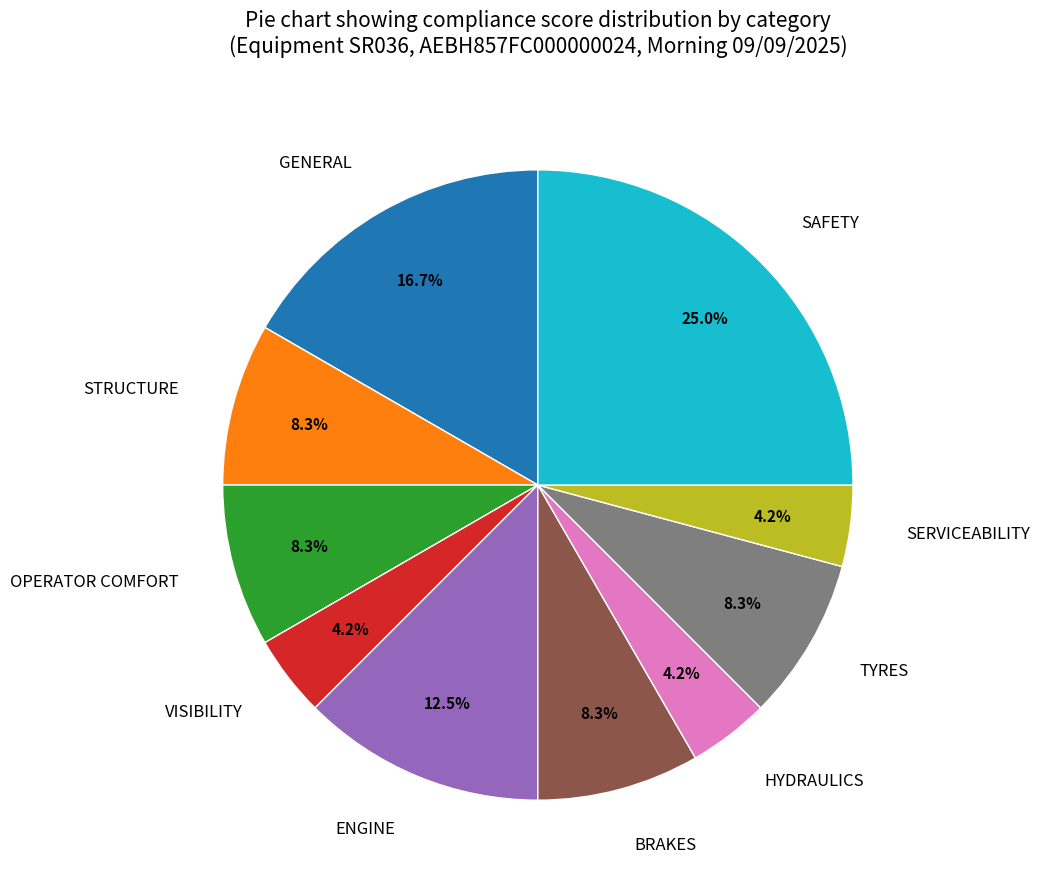

What is the ratio of the value at SERVICEABILITY to the value at VISIBILITY?

1.0